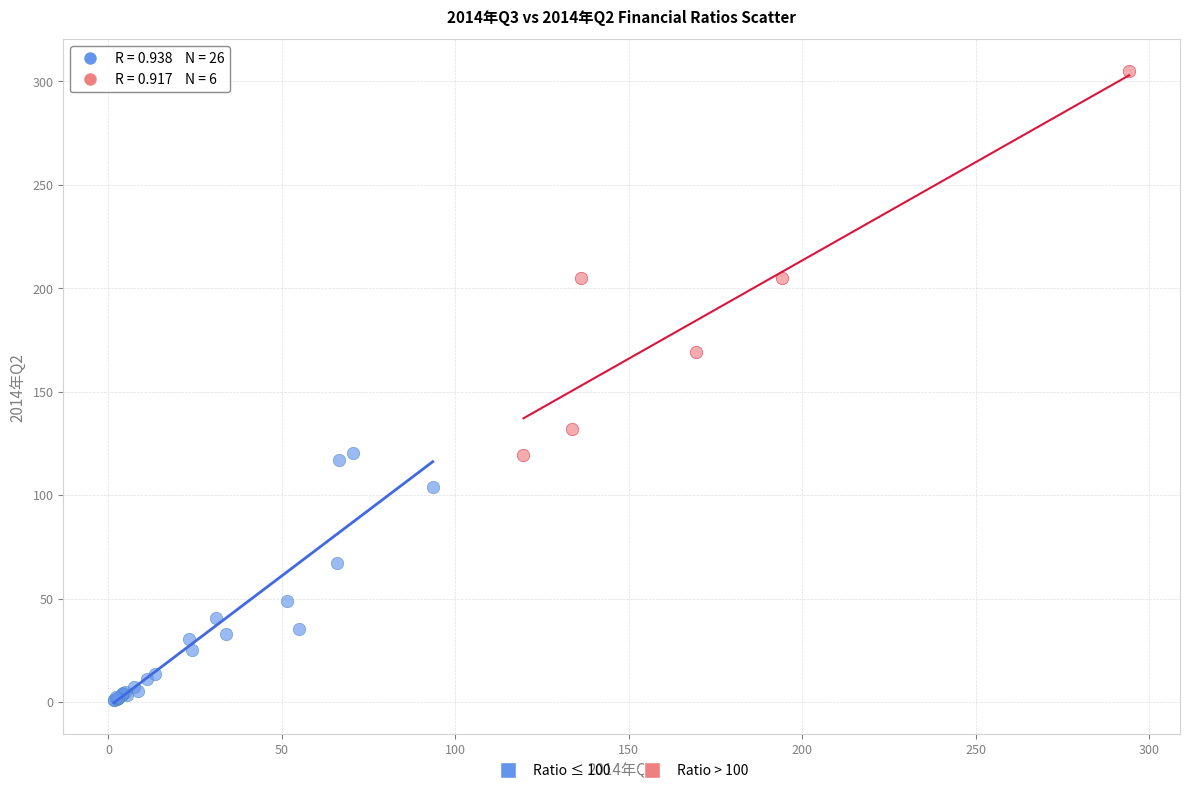

Which series reaches the maximum Y coordinate?

Ratio > 100